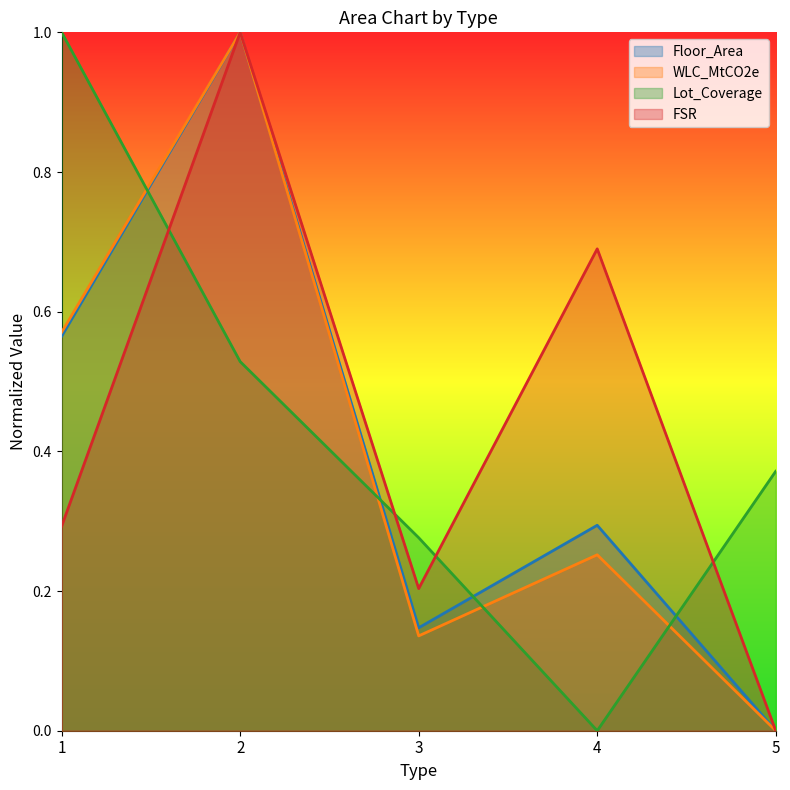

How many lines are shown in the chart?

4